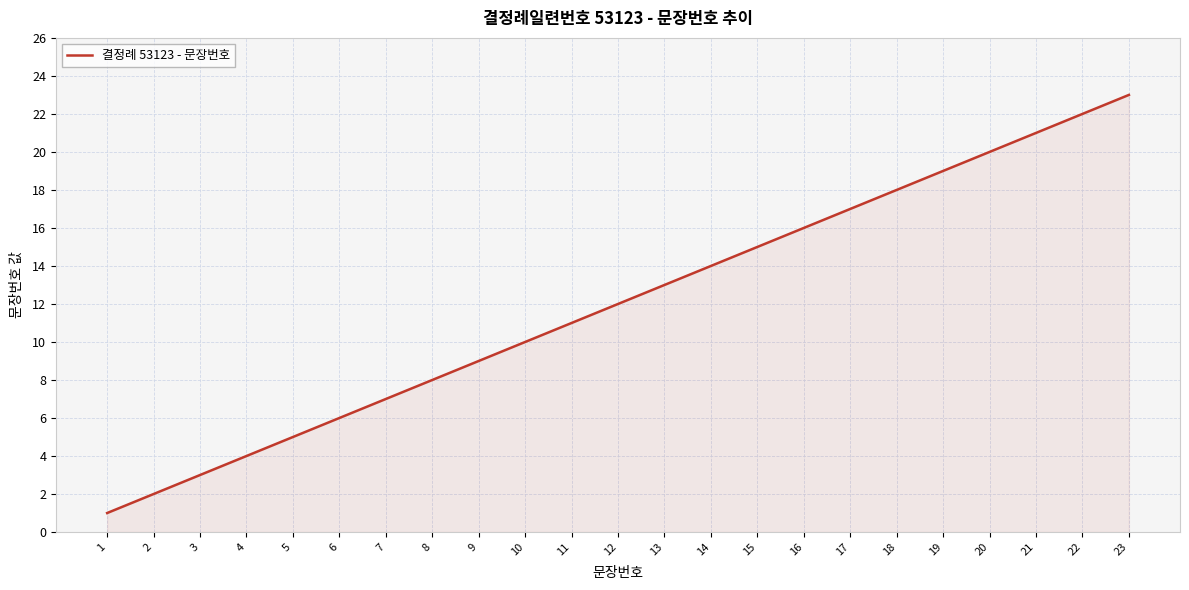

Where is the data nearest to the value 12?

12